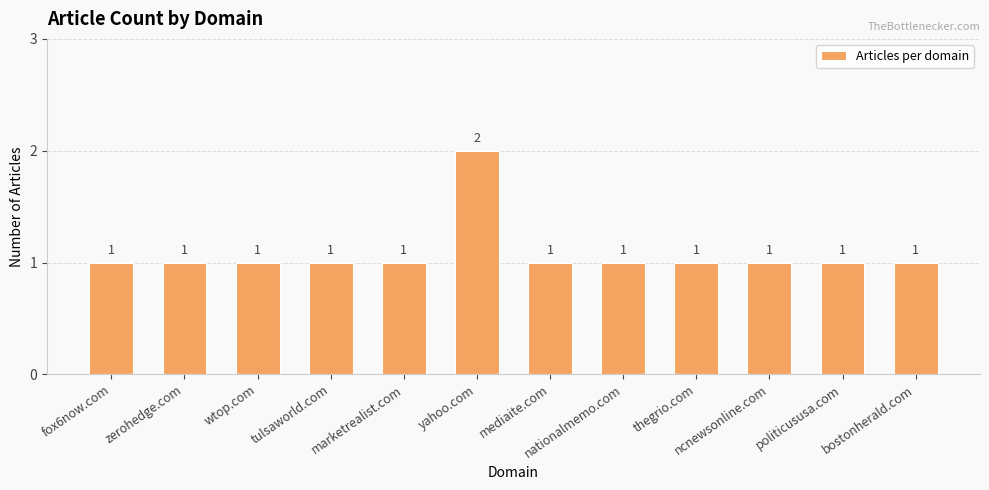

What is the label of the 5th bar from the right?

nationalmemo.com